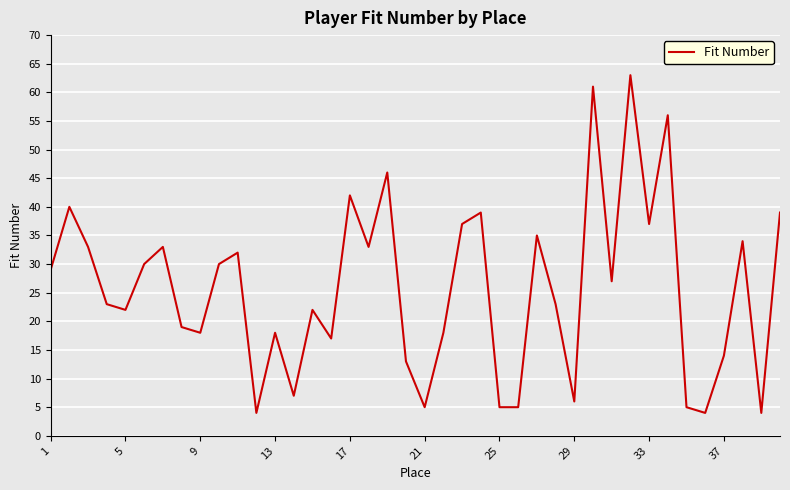

What is the difference between the maximum and minimum values?

59